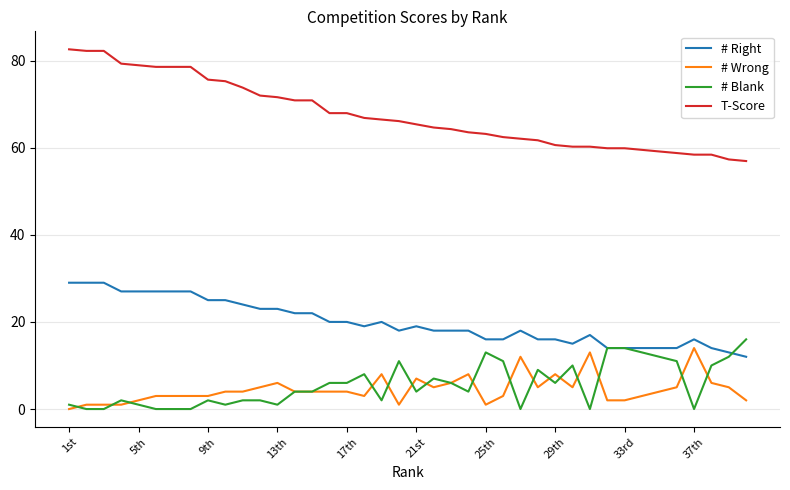

How many series are shown in this chart?

4